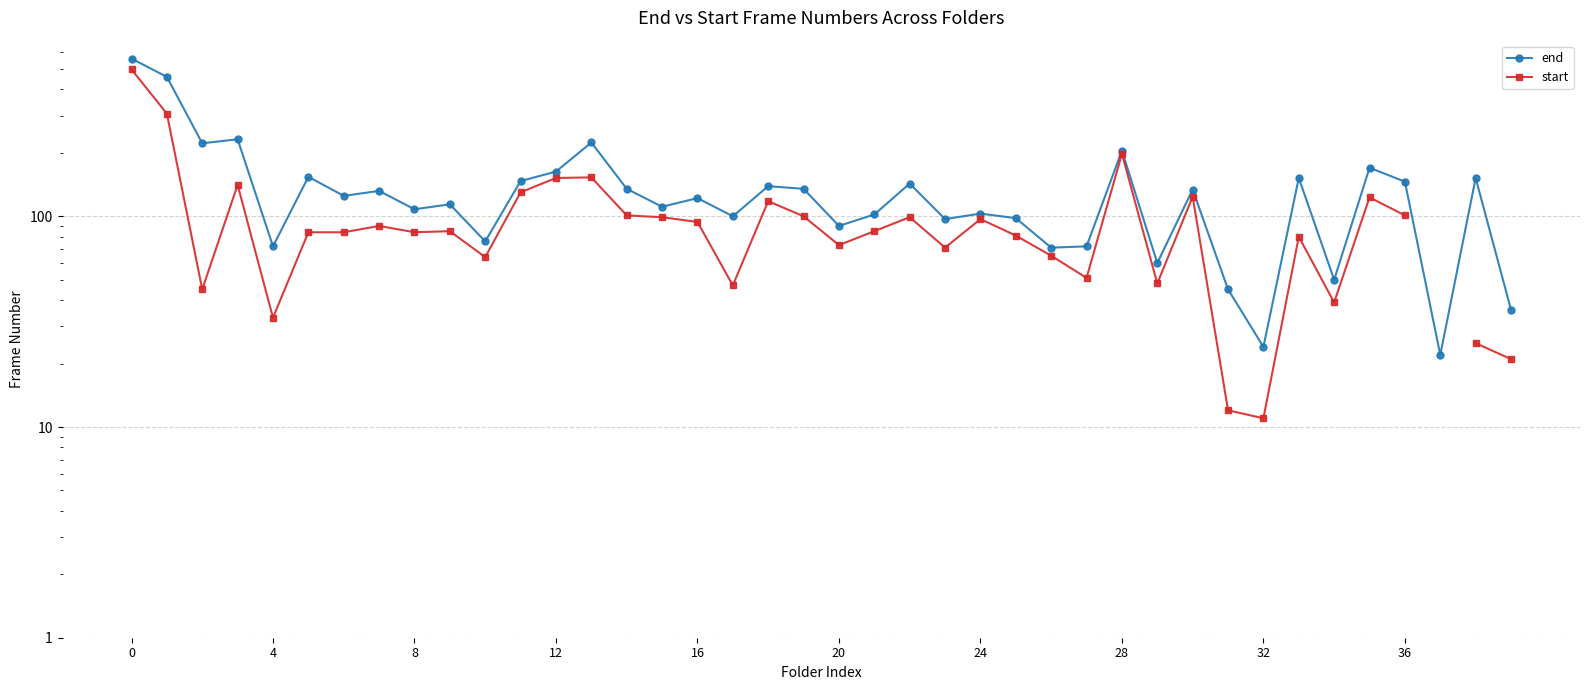

How many data points in start are above 85?

18